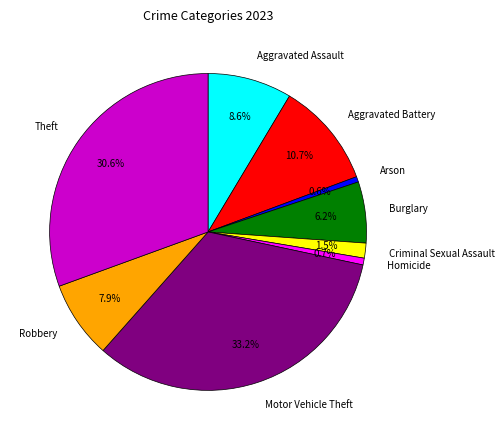

Which slice is the largest?

Motor Vehicle Theft